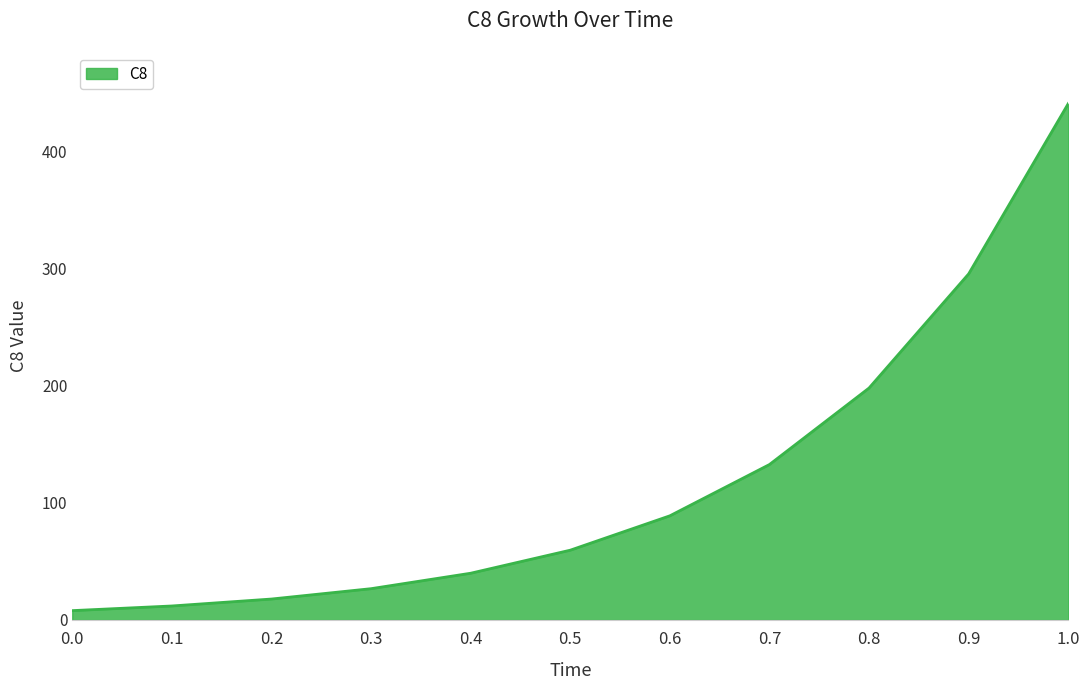

What is the change in value from 0.1 to 1.0?

+428.8